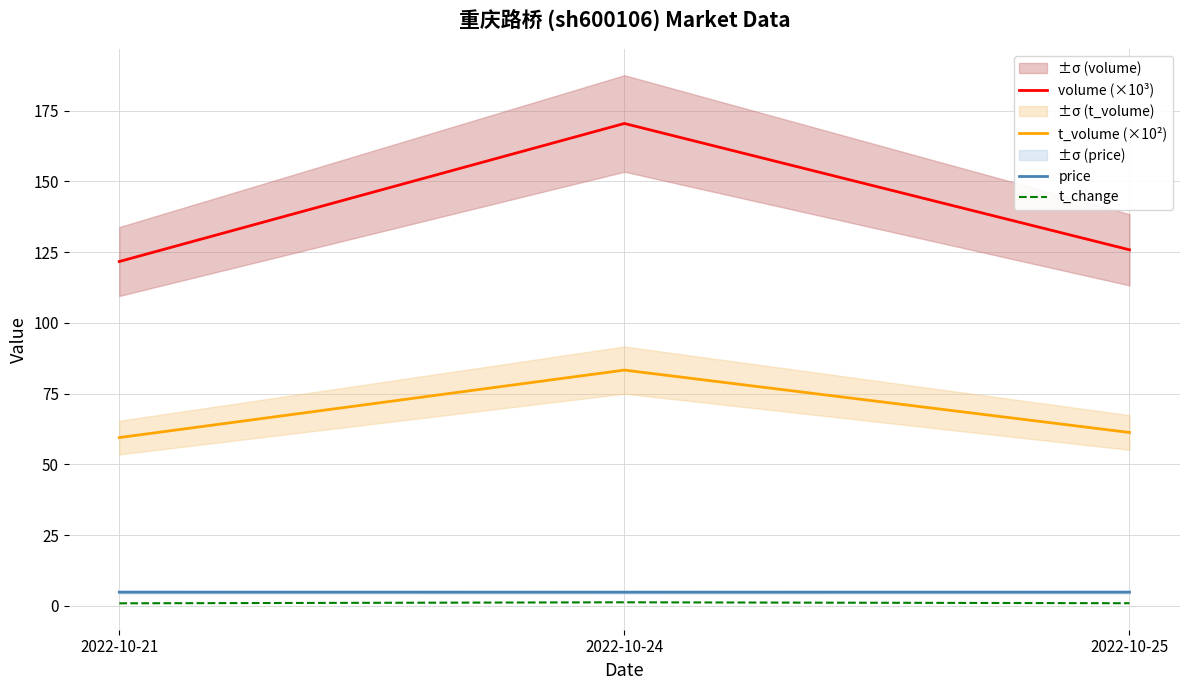

Rank the categories by price value from highest to lowest.

2022-10-21, 2022-10-25, 2022-10-24